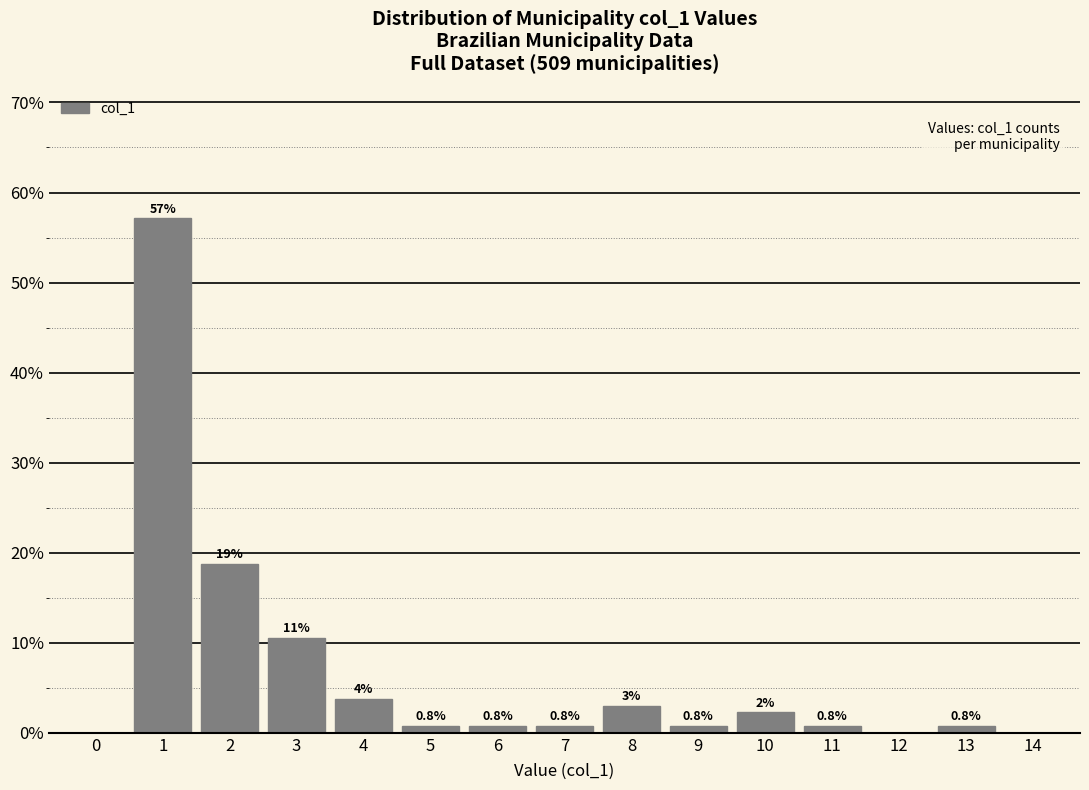

Which range on the x-axis has the tallest bar?

0.5 to 1.5